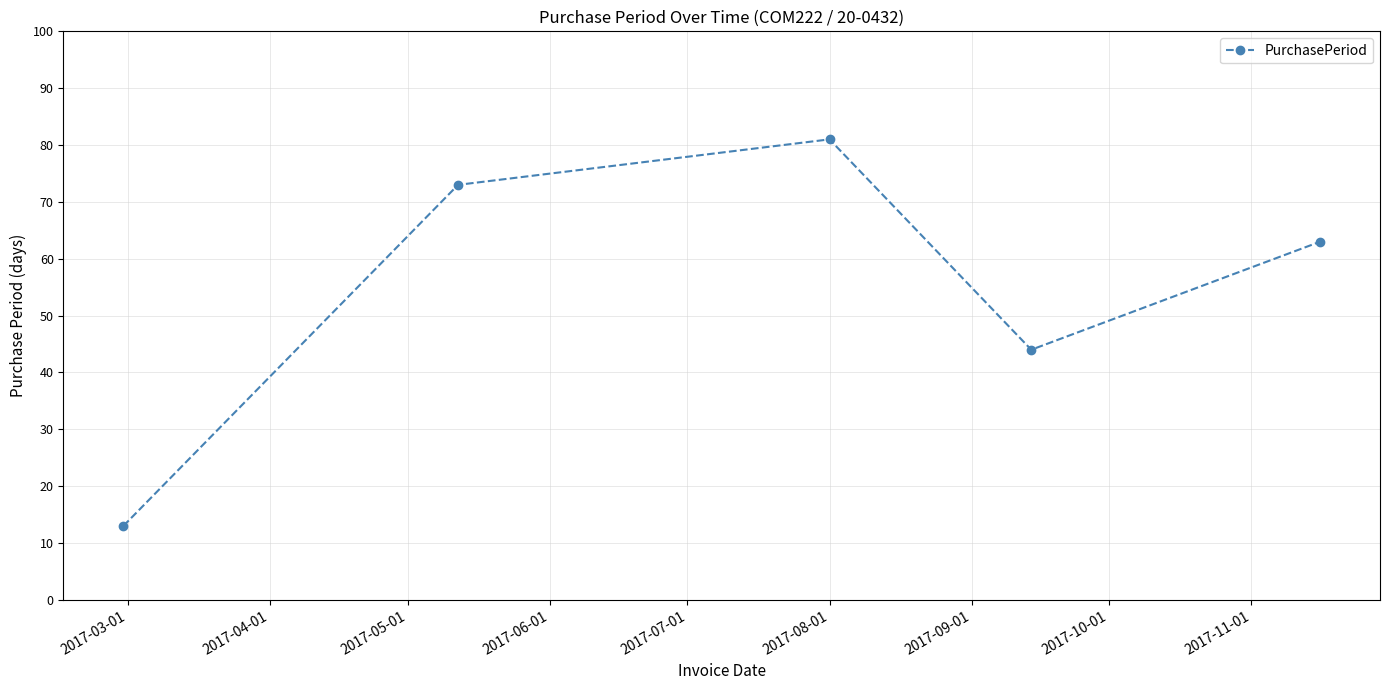

Count the number of categories in the chart.

5